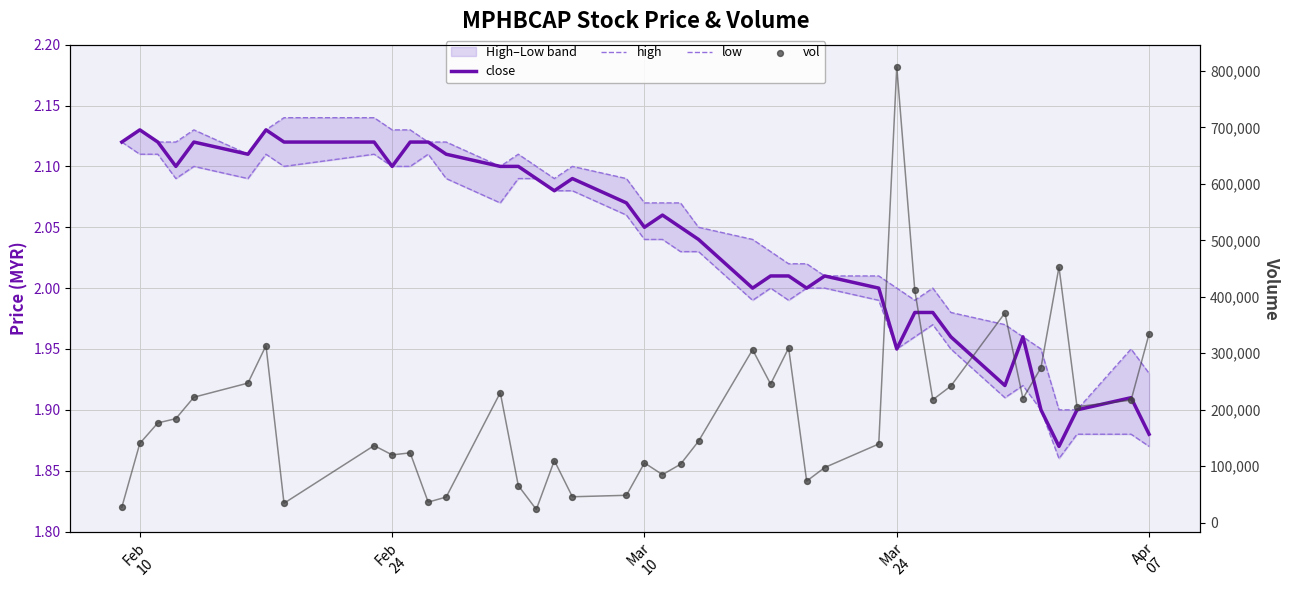

Which series reaches the minimum Y coordinate?

low